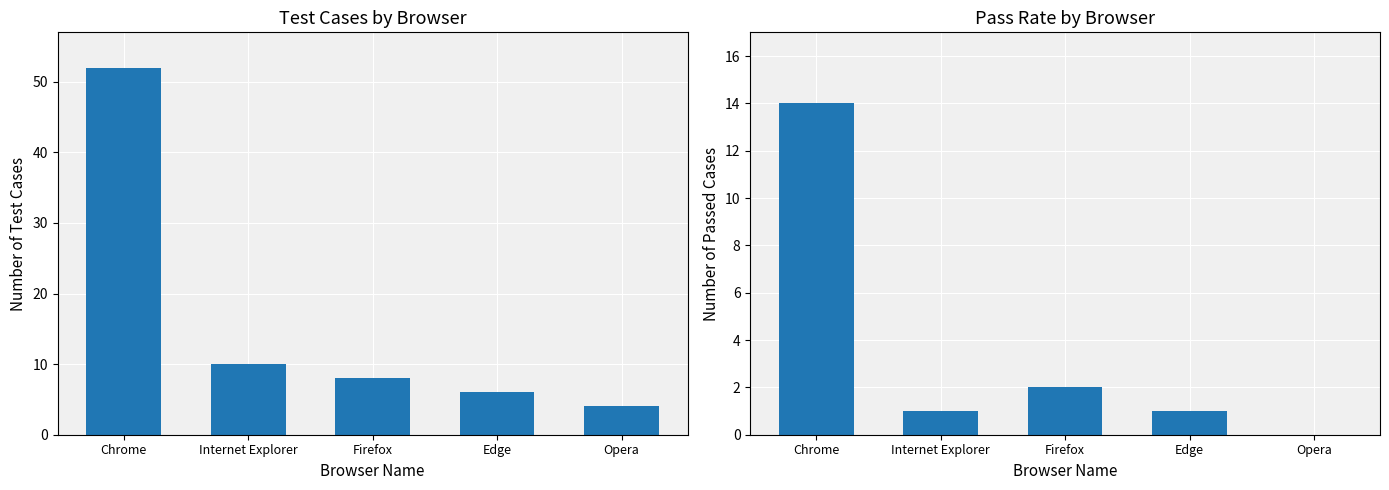

Is it true that Count of Test Cases equals 6 at Opera?

False